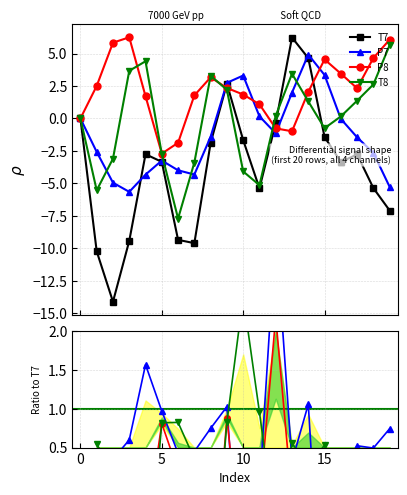

What is the value of the T7 point at the 4th from the left?

-9.4